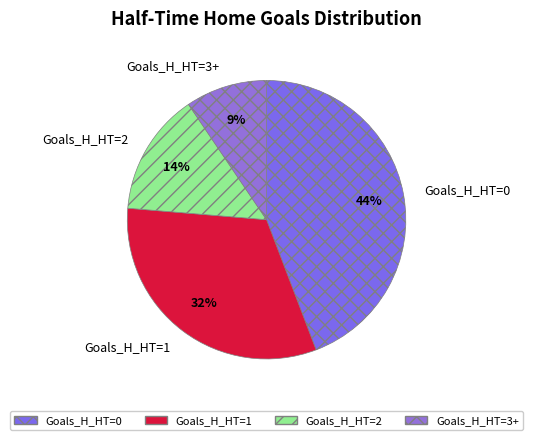

To the nearest percent, what is the difference between the largest and smallest slice percentages?

35%